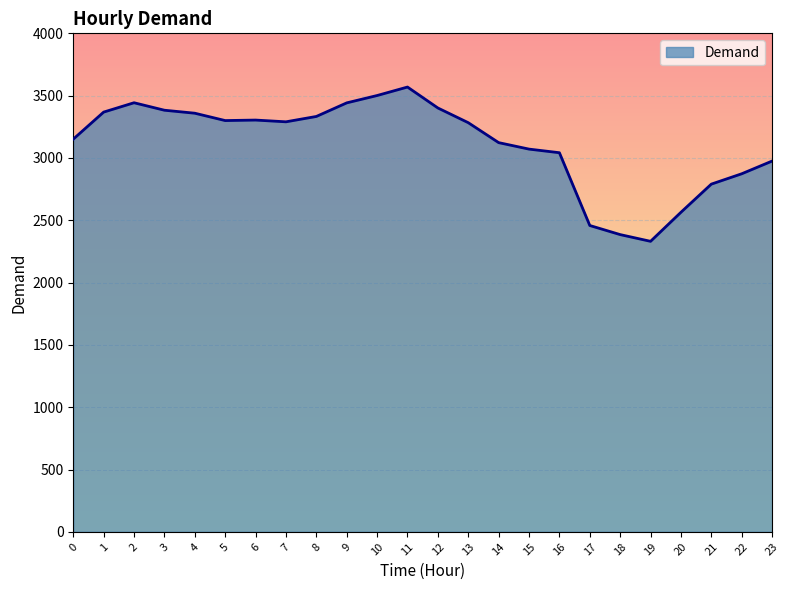

Between 20 and 10, which is larger?

10